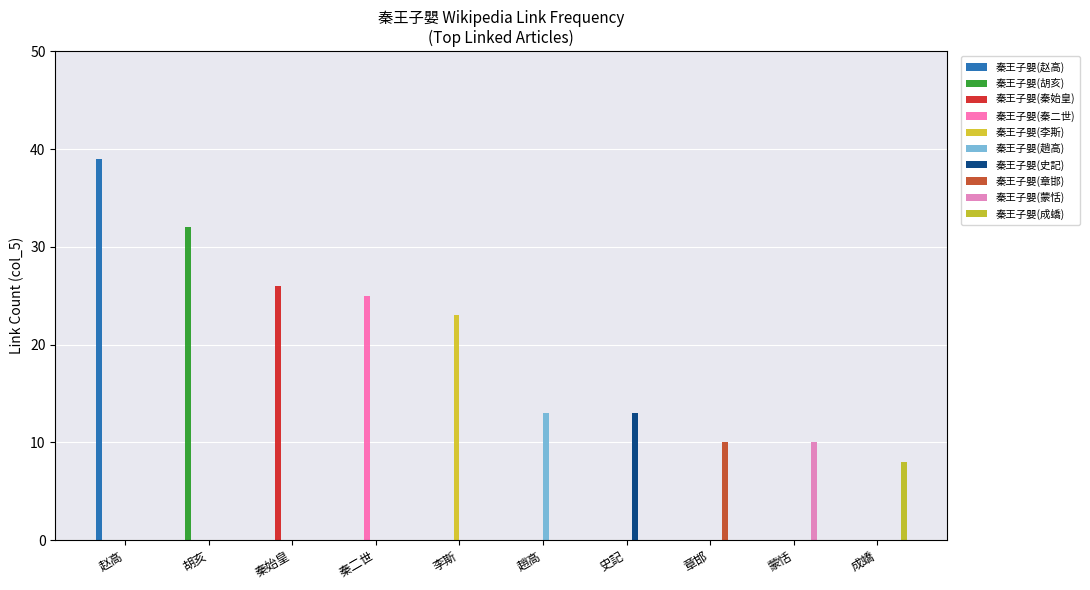

How many distinct data groups are displayed?

10